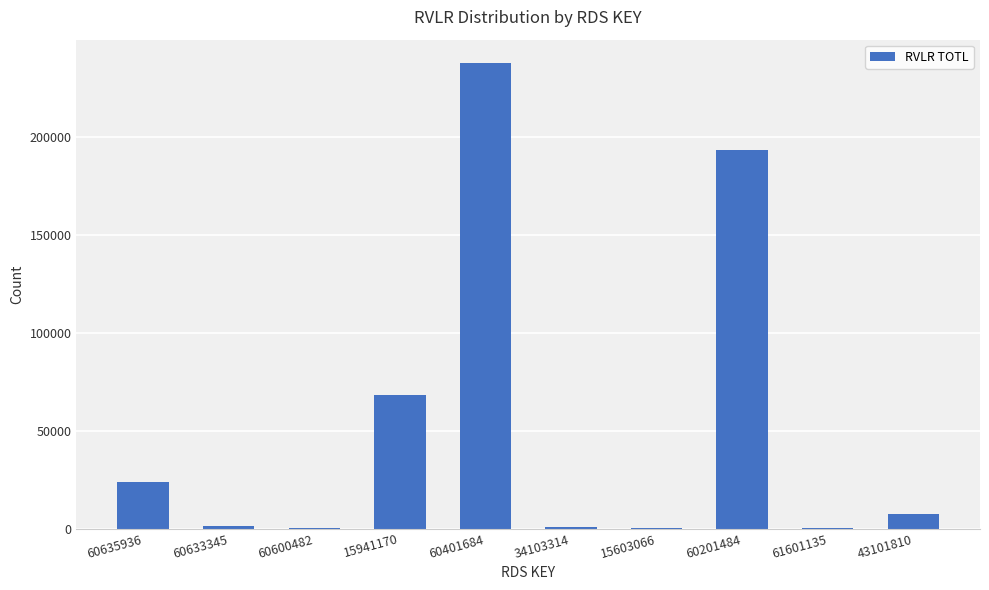

What is the change in value from 60633345 to 60201484?

+191571